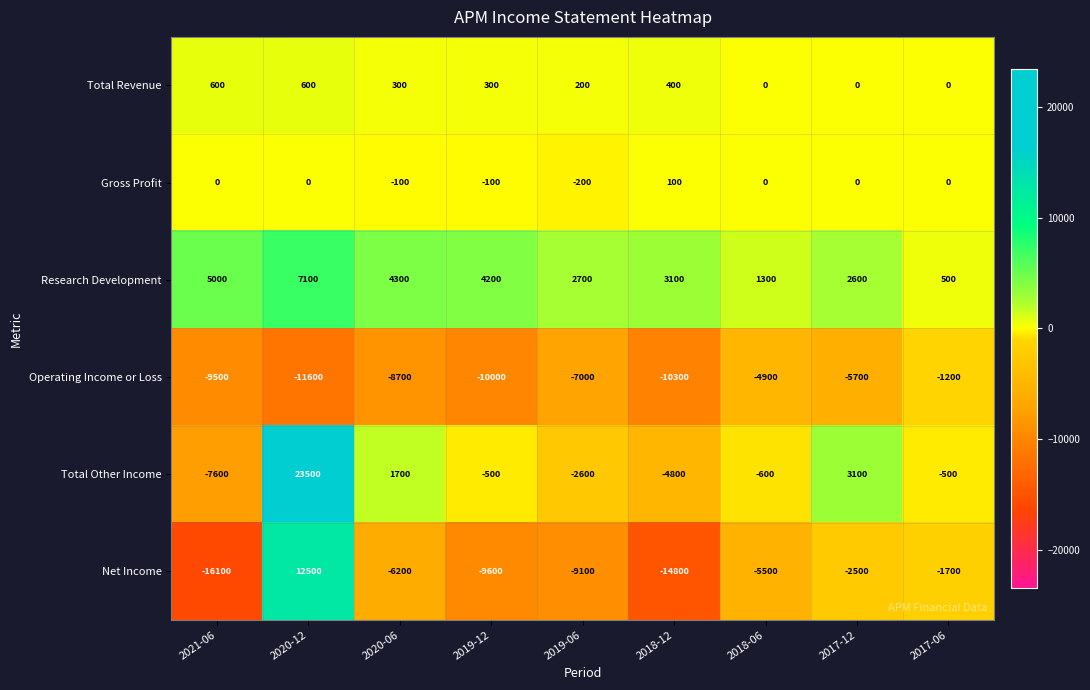

Which series has the widest spread of values?

Total Other Income